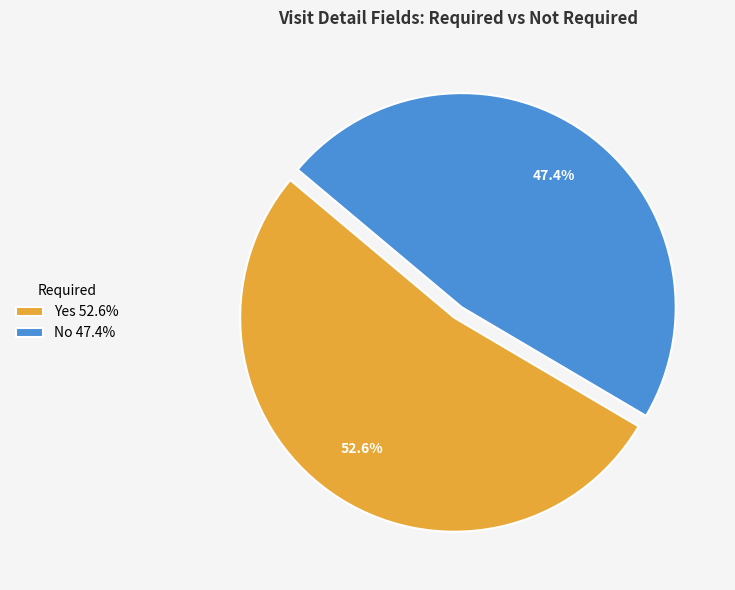

To the nearest percent, what is the average slice percentage?

50%